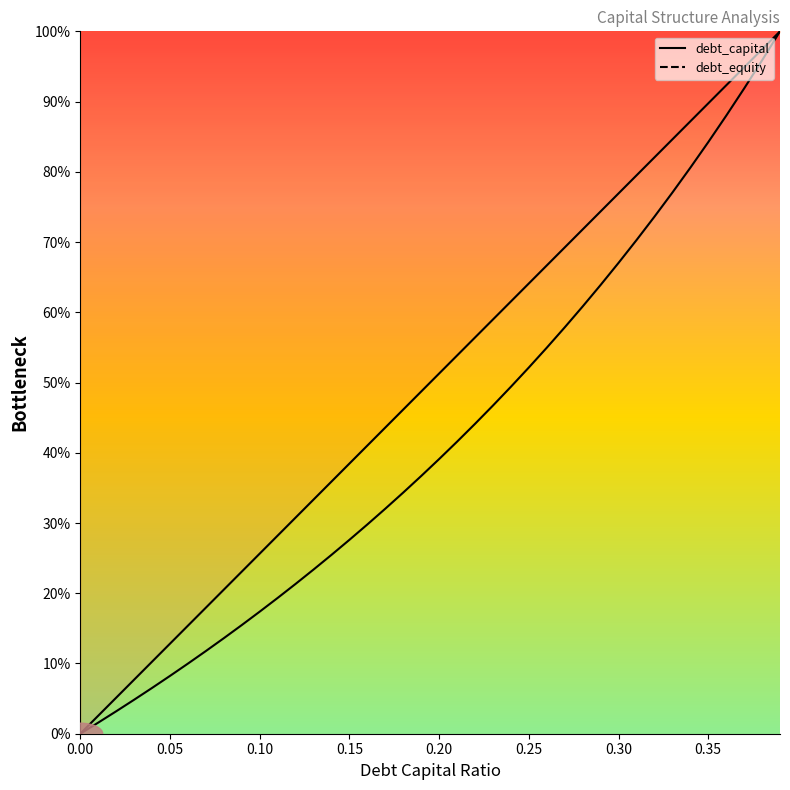

What is the value of the debt_capital point at the 26th from the left?

0.6